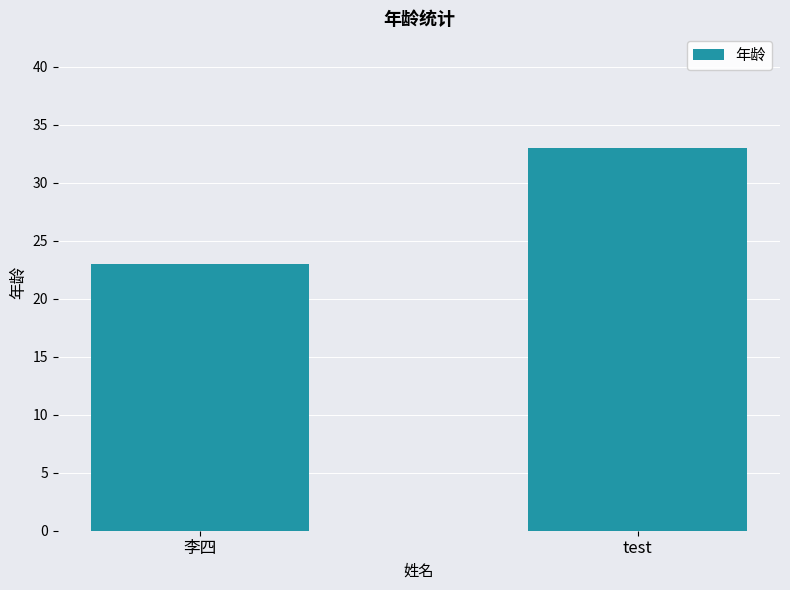

True or false: the data shows 23 at 李四.

True